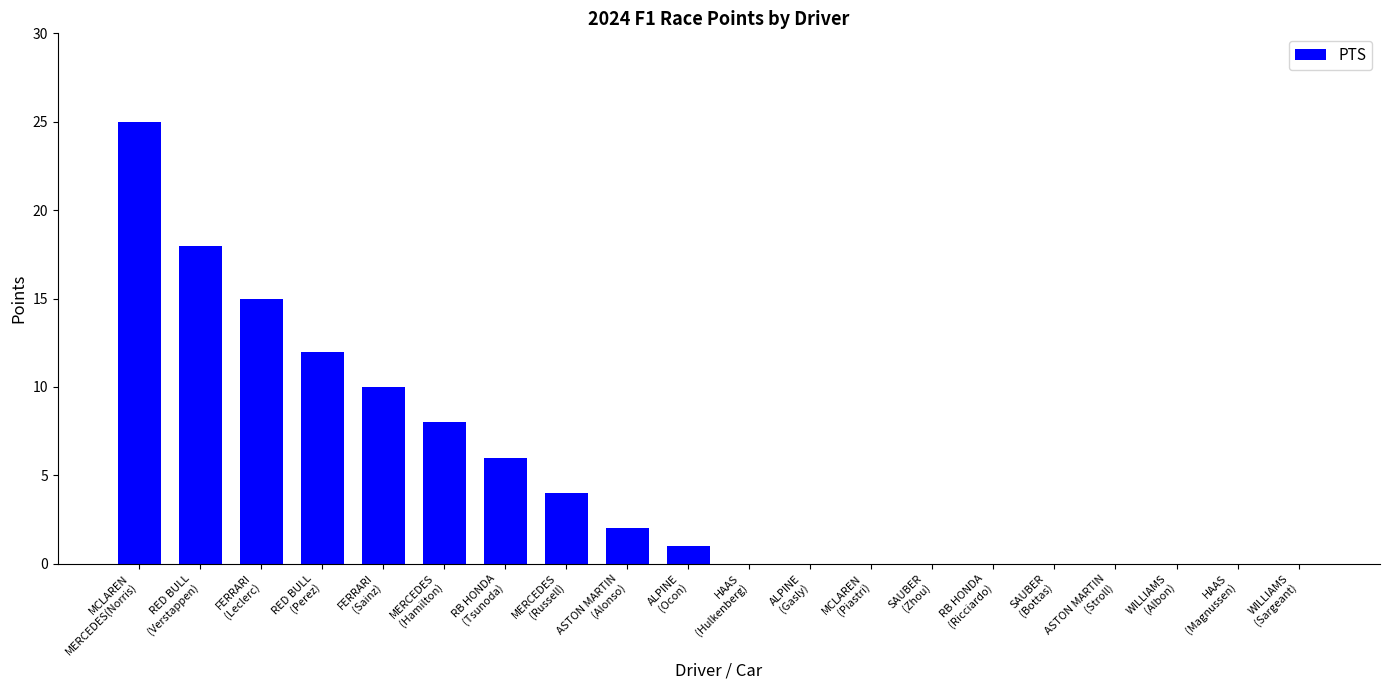

Count the number of categories in the chart.

20